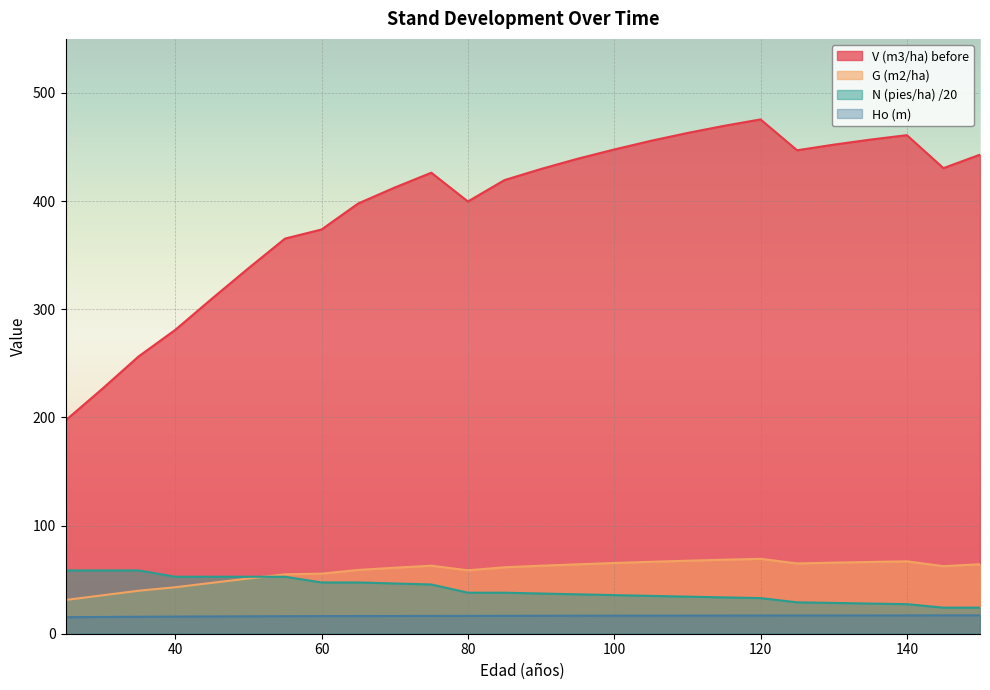

True or false: G (m2/ha) has more than 1 points higher than both neighbors.

True